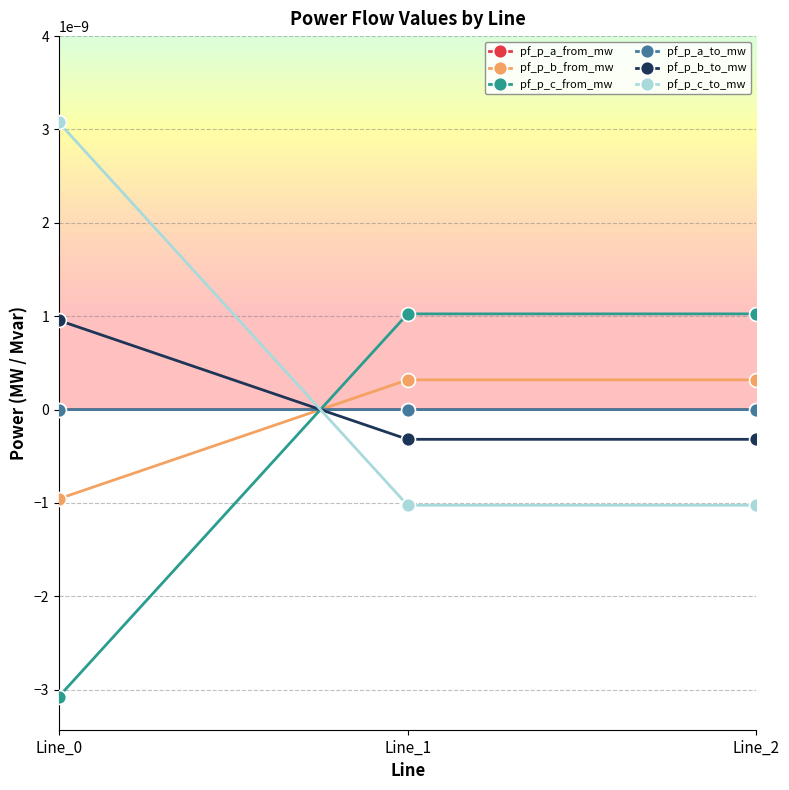

At which label is pf_p_b_from_mw closest to 0?

Line_2